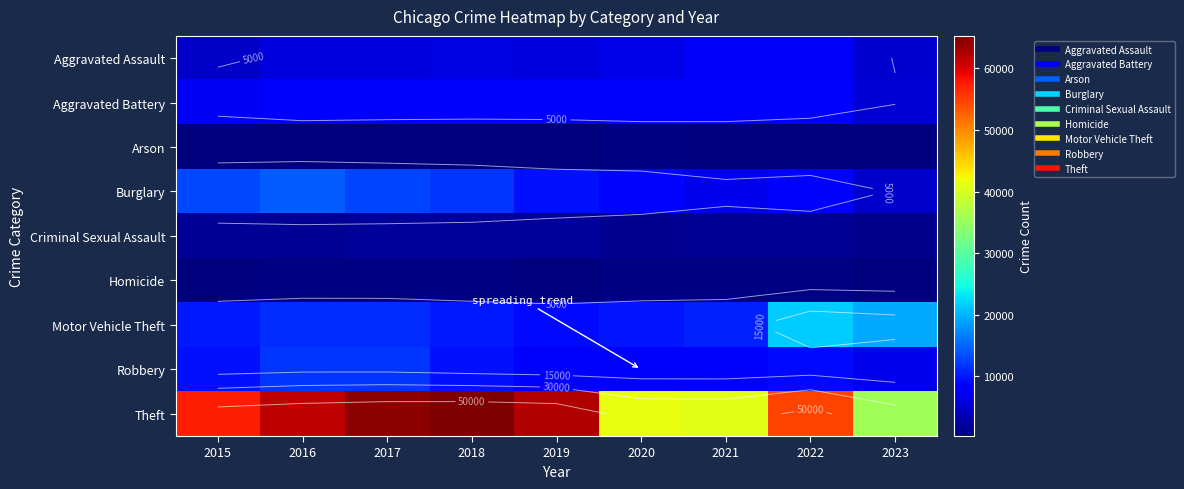

Is the value of Robbery at 2017 greater than the value of Aggravated Battery at 2023?

Yes